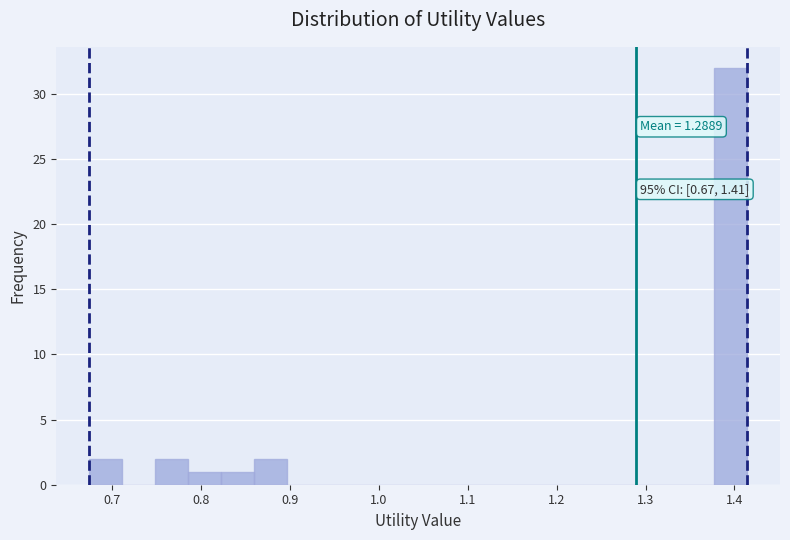

Around what value on the x-axis is the tallest bar? Give the approximate position of its centre, as read against the axis.

1.40